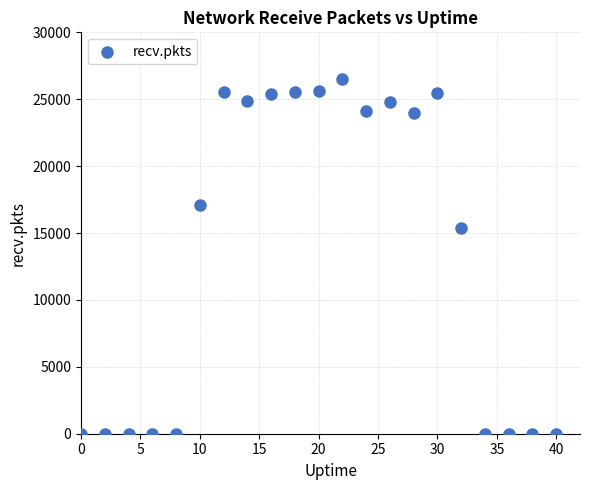

What is the range of X values (max minus min)?

40